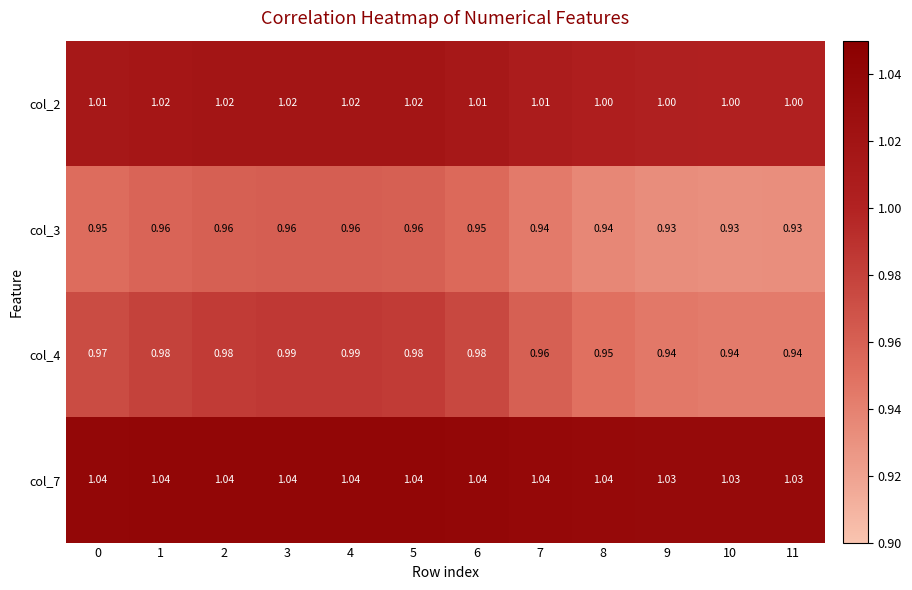

Is the value of col_4 at 3 greater than the value of col_7 at 6?

No